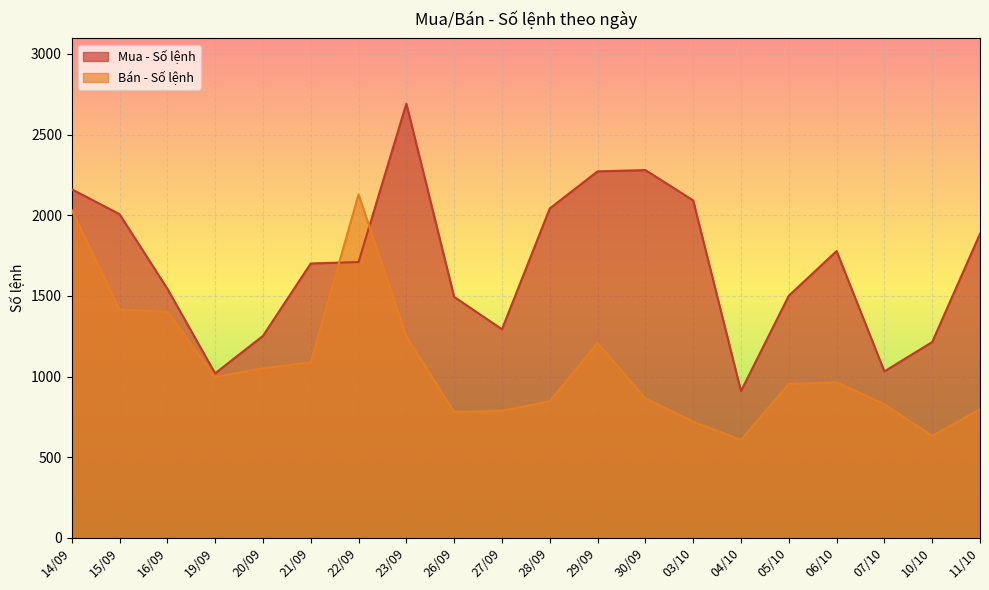

At which label does Mua - Số lệnh first exceed 1710?

14/09